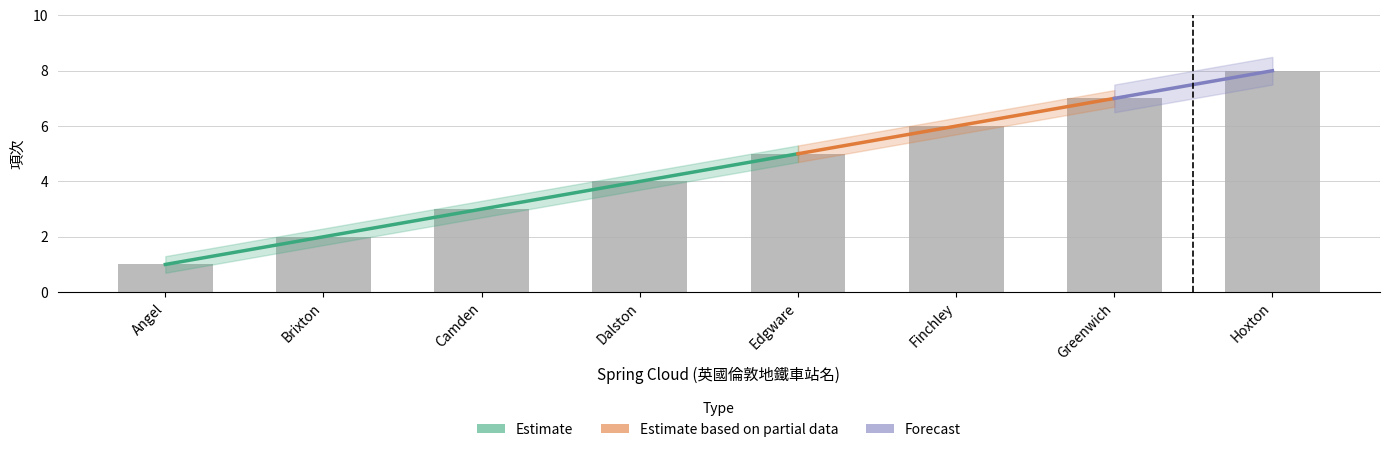

What is the average value?

4